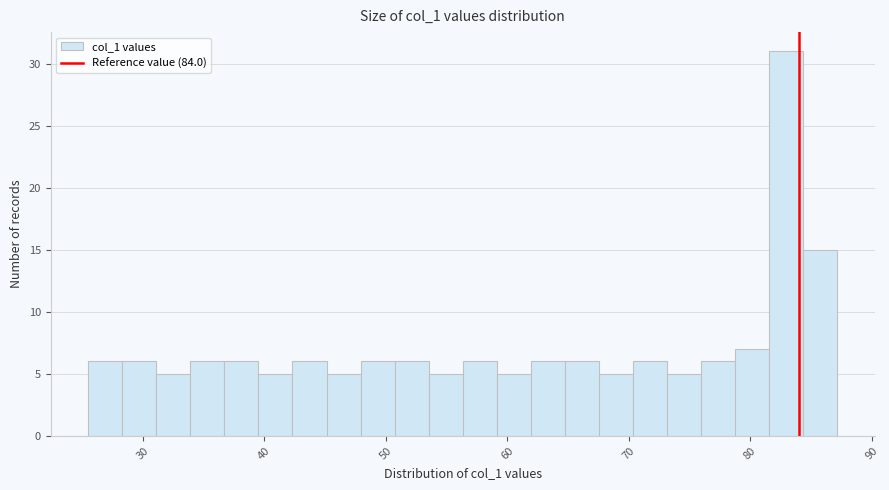

Read against the x-axis, roughly where is the centre of the tallest bar?

83